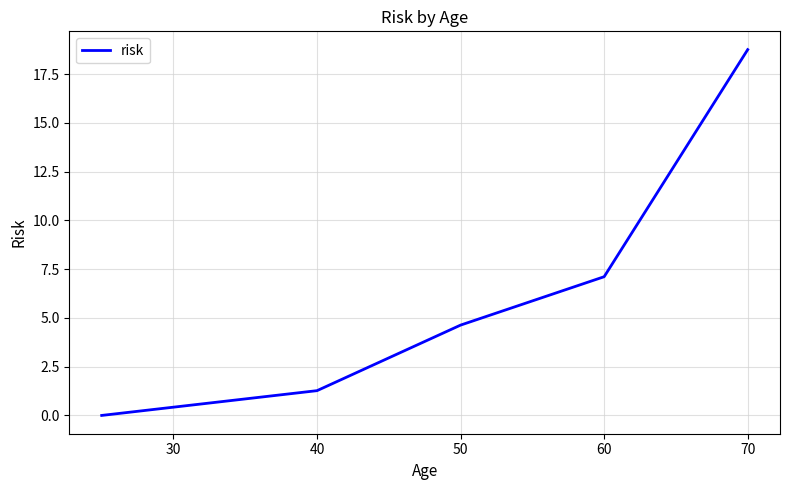

What is the greatest value displayed?

18.8